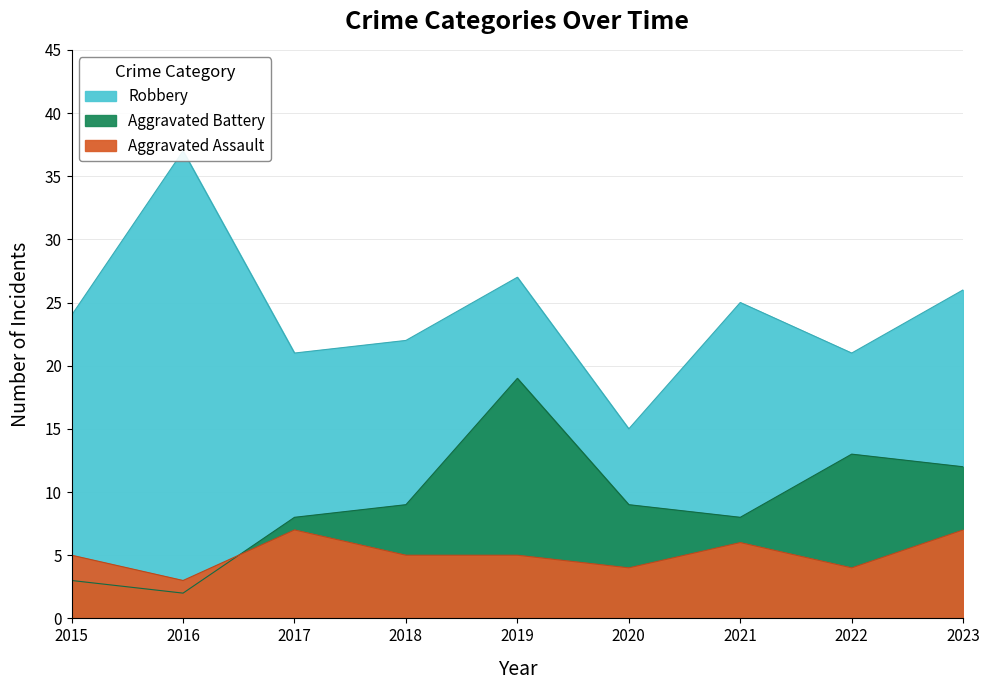

What is the difference between the highest and lowest values at 2015?

21